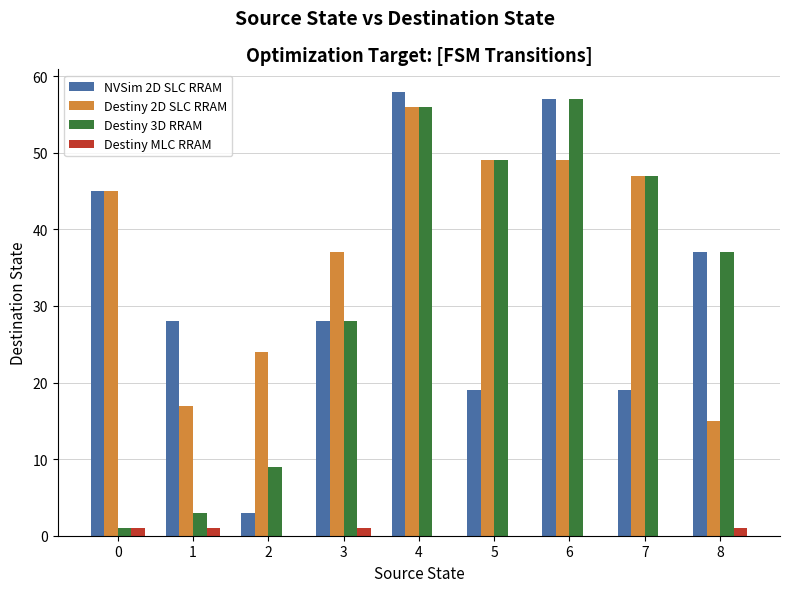

How many categories are shown in the chart?

9